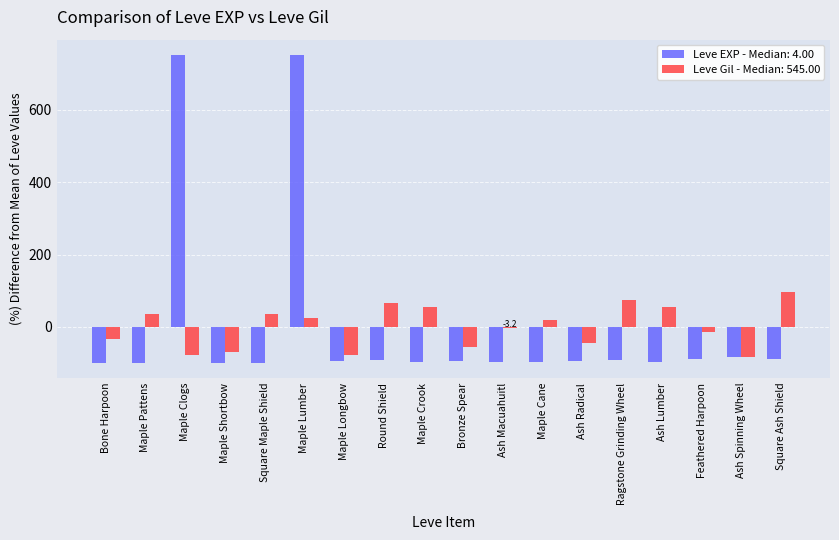

How many groups of bars are there?

18